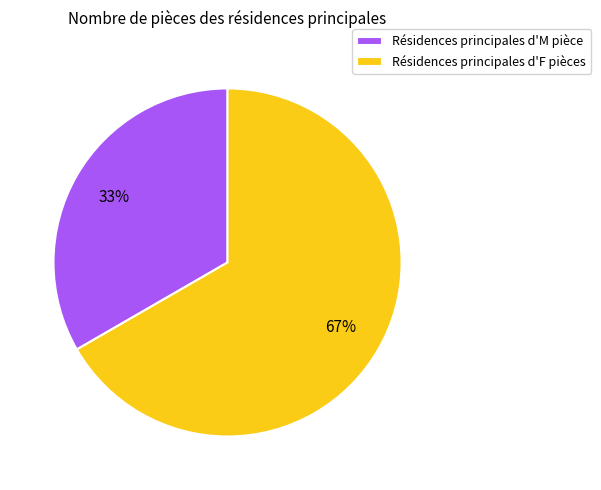

What is the majority slice?

Résidences principales d'F pièces